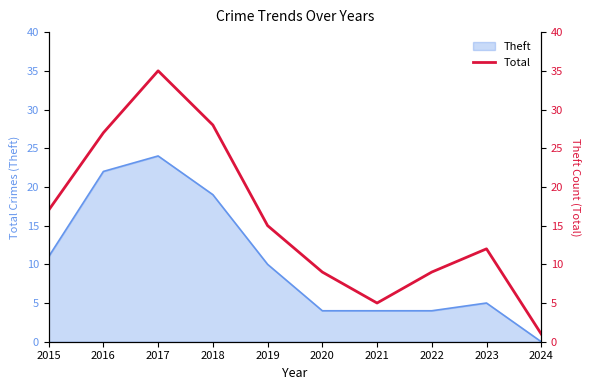

What is the maximum value shown in the chart?

35